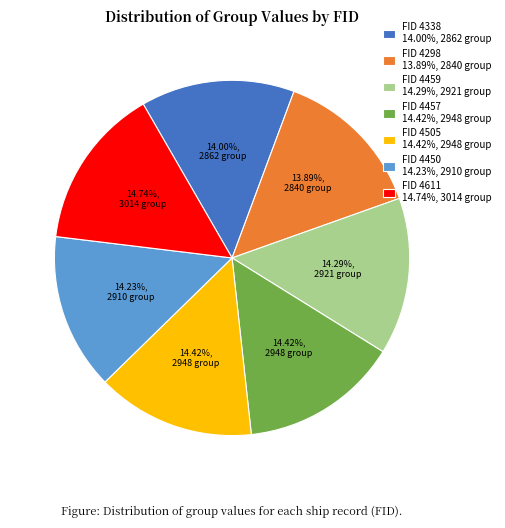

Approximately how many times larger is the value at FID 4457 14.42%, 2948 group compared to FID 4505 14.42%, 2948 group?

1.0